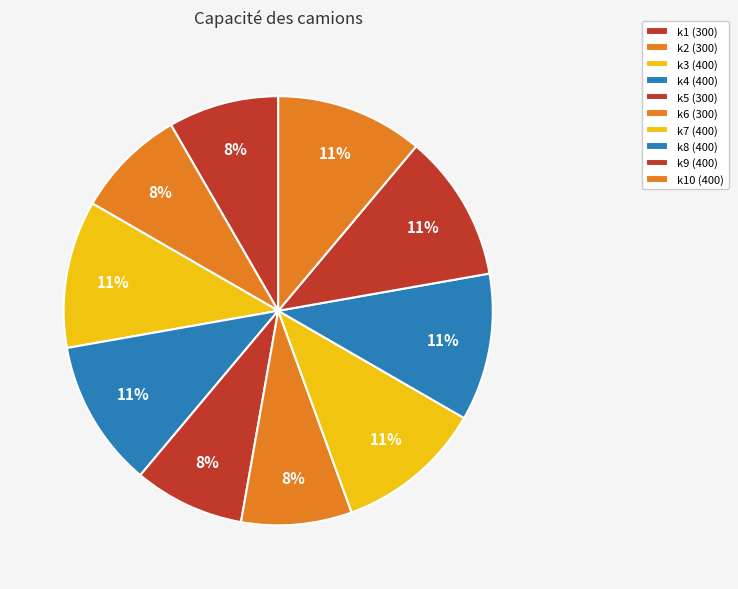

Count the number of slices in the pie.

10